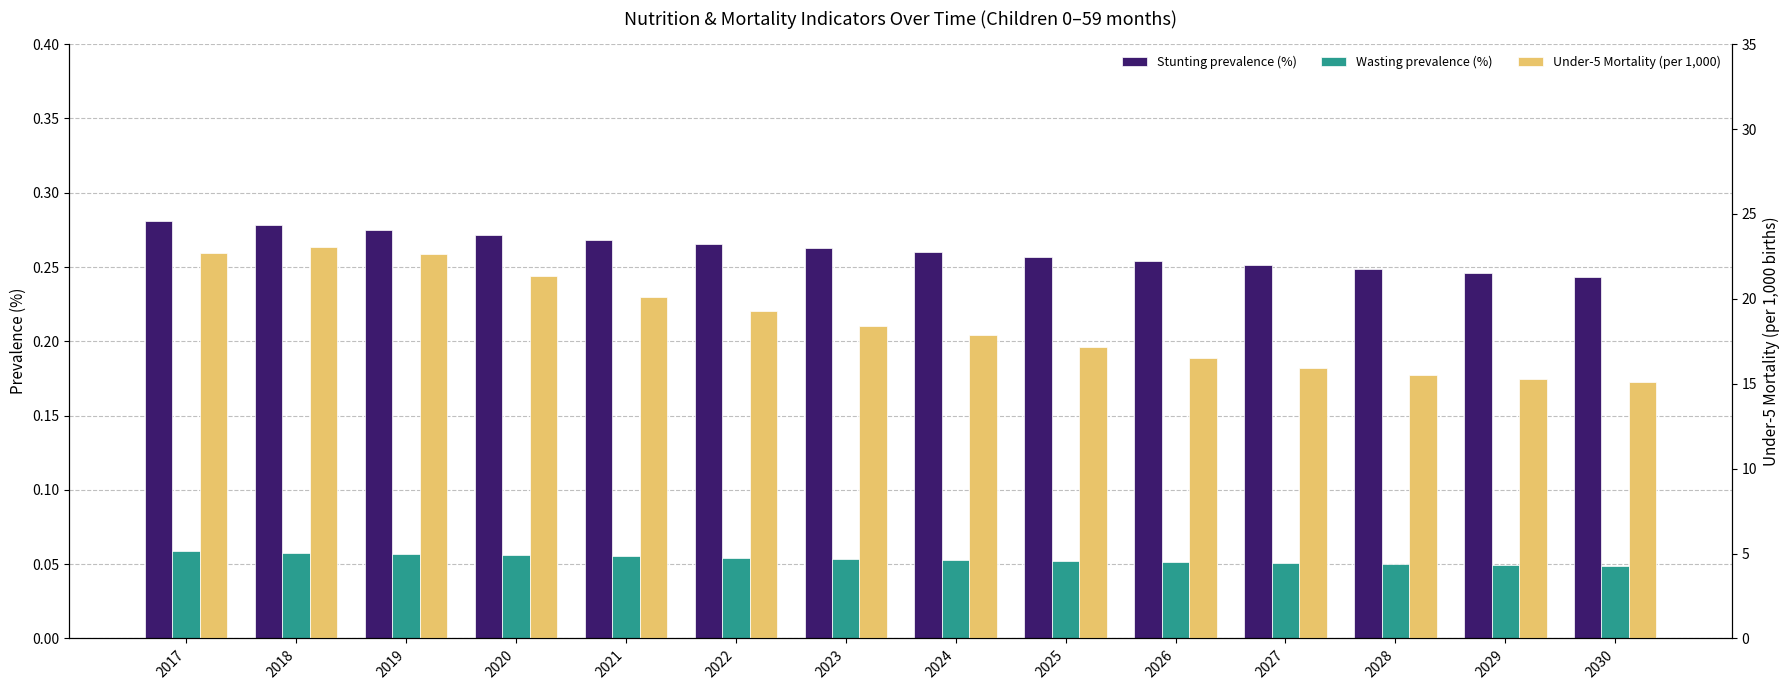

Is the value of Under-5 Mortality (per 1,000) at 2026 greater than the value of Stunting prevalence (%) at 2026?

Yes